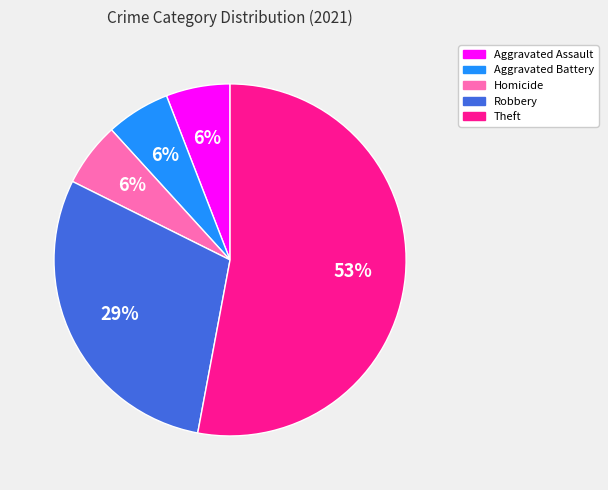

Does any single category account for the majority?

Yes